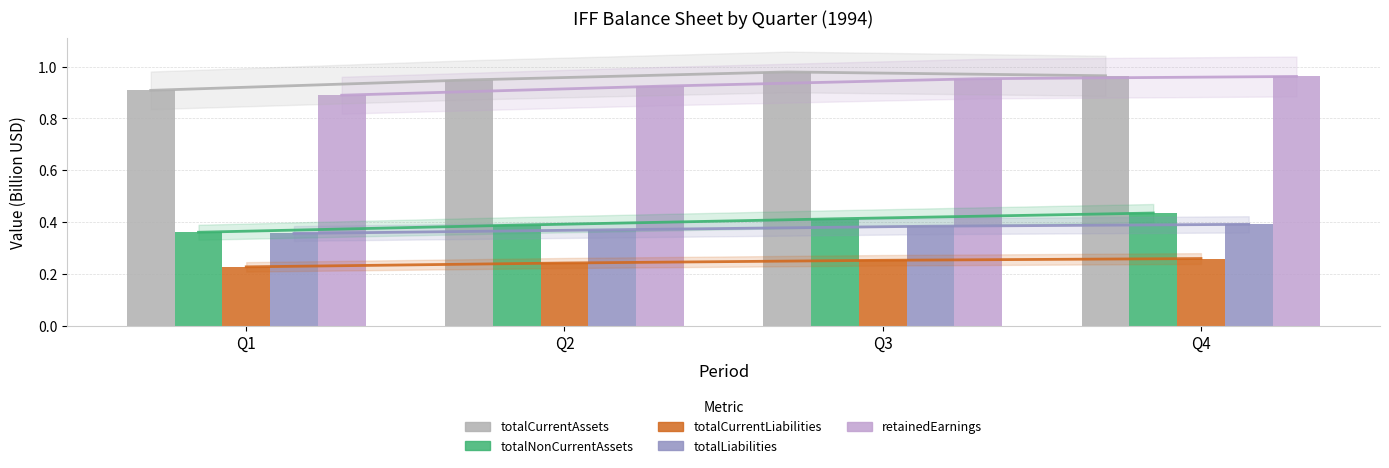

Reading left to right, extract all data points from this chart.

totalCurrentAssets: Q1=0.9	Q2=0.9	Q3=1.0	Q4=1.0
totalNonCurrentAssets: Q1=0.4	Q2=0.4	Q3=0.4	Q4=0.4
totalCurrentLiabilities: Q1=0.2	Q2=0.2	Q3=0.3	Q4=0.3
totalLiabilities: Q1=0.4	Q2=0.4	Q3=0.4	Q4=0.4
retainedEarnings: Q1=0.9	Q2=0.9	Q3=1.0	Q4=1.0